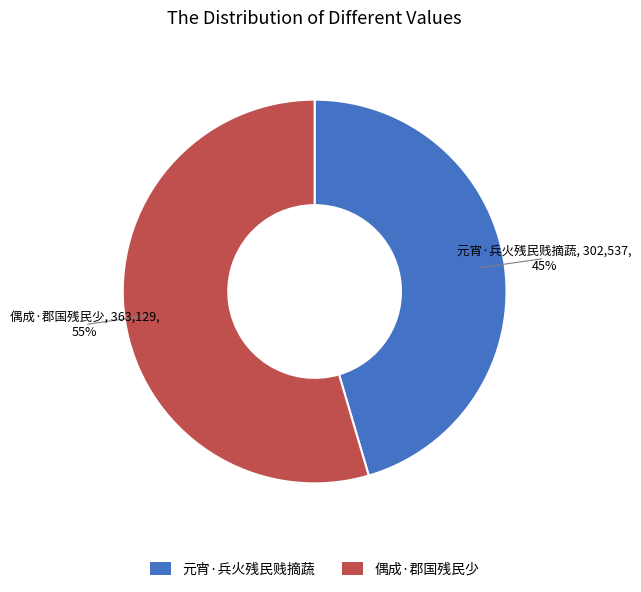

Rank the categories by value from highest to lowest.

偶成·郡国残民少, 元宵·兵火残民贱摘蔬